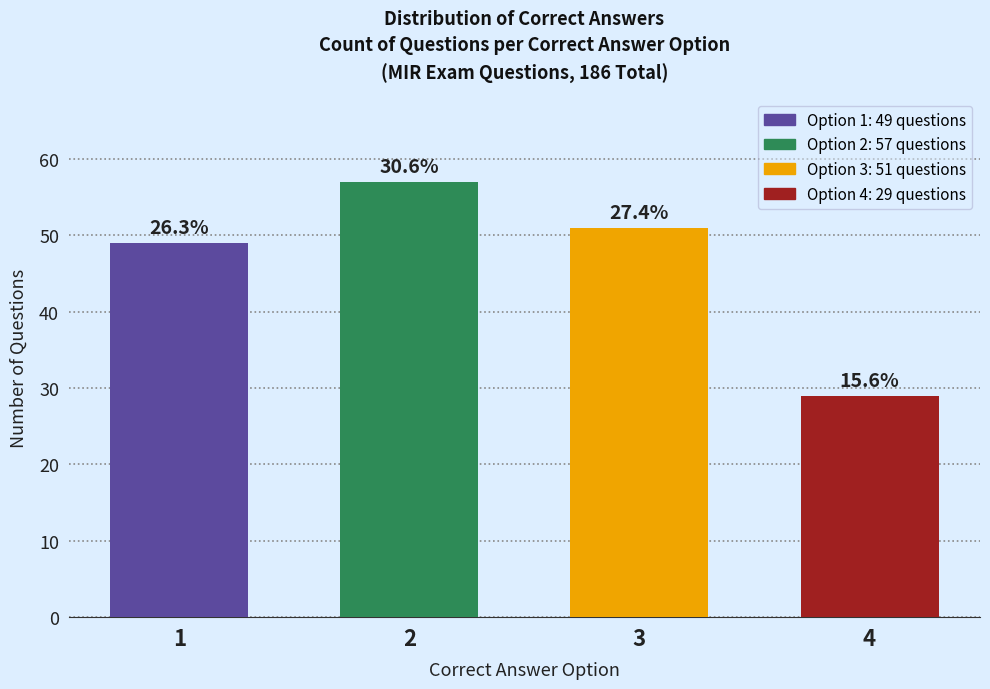

How many bars are there in total?

4